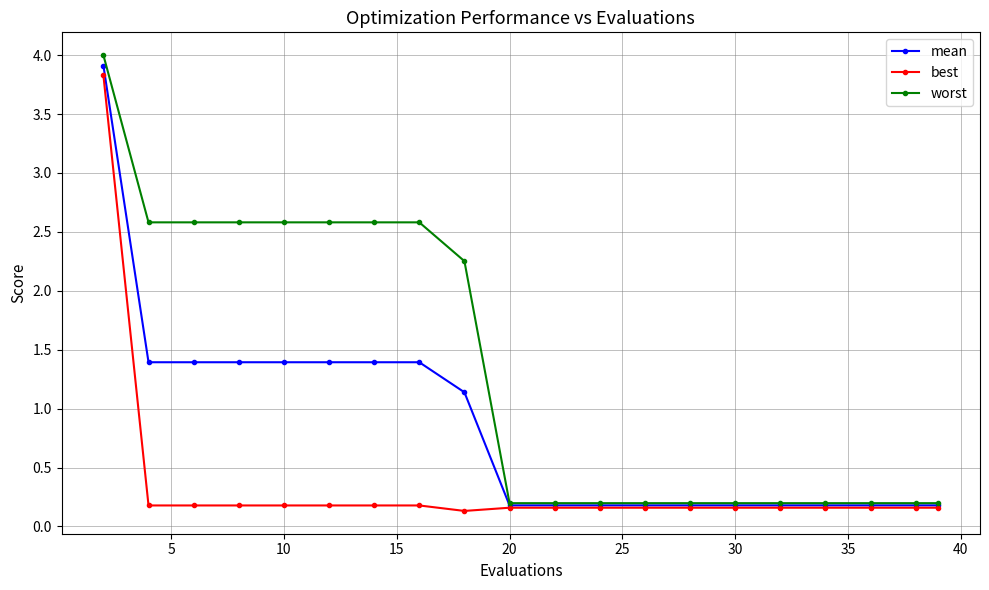

What is the value of the mean point at the 17th from the left?

0.2